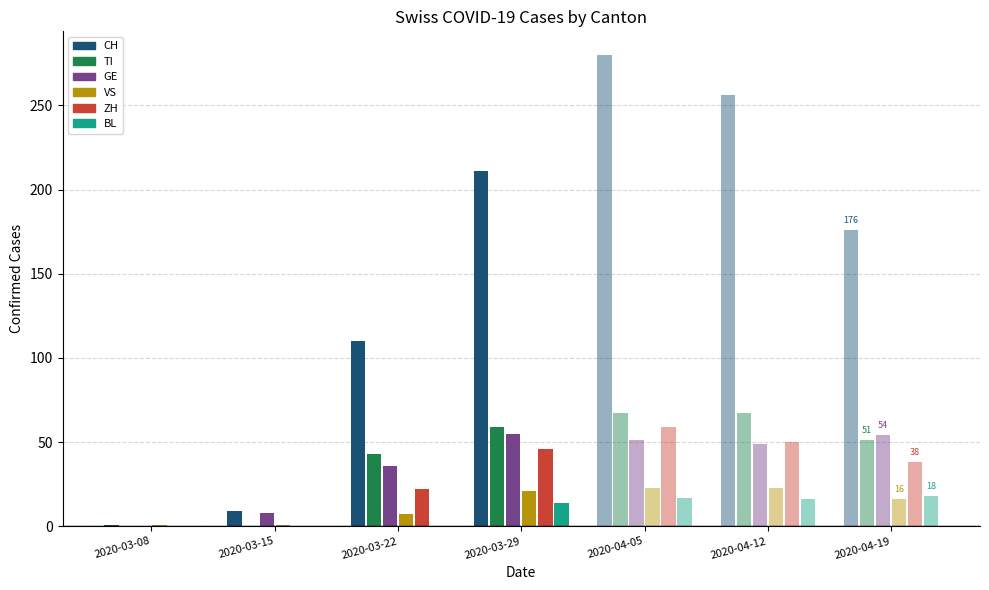

What is the label of the 4th bar from the left?

2020-03-29